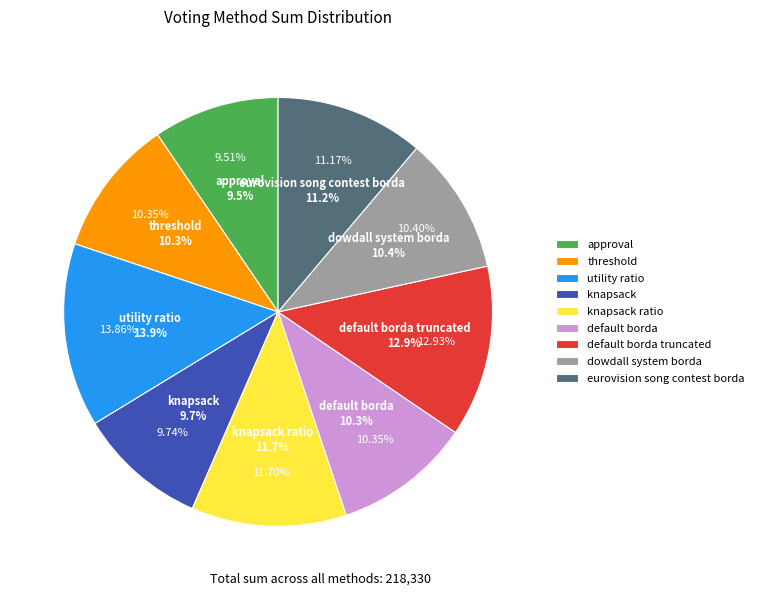

Count the number of slices in the pie.

9